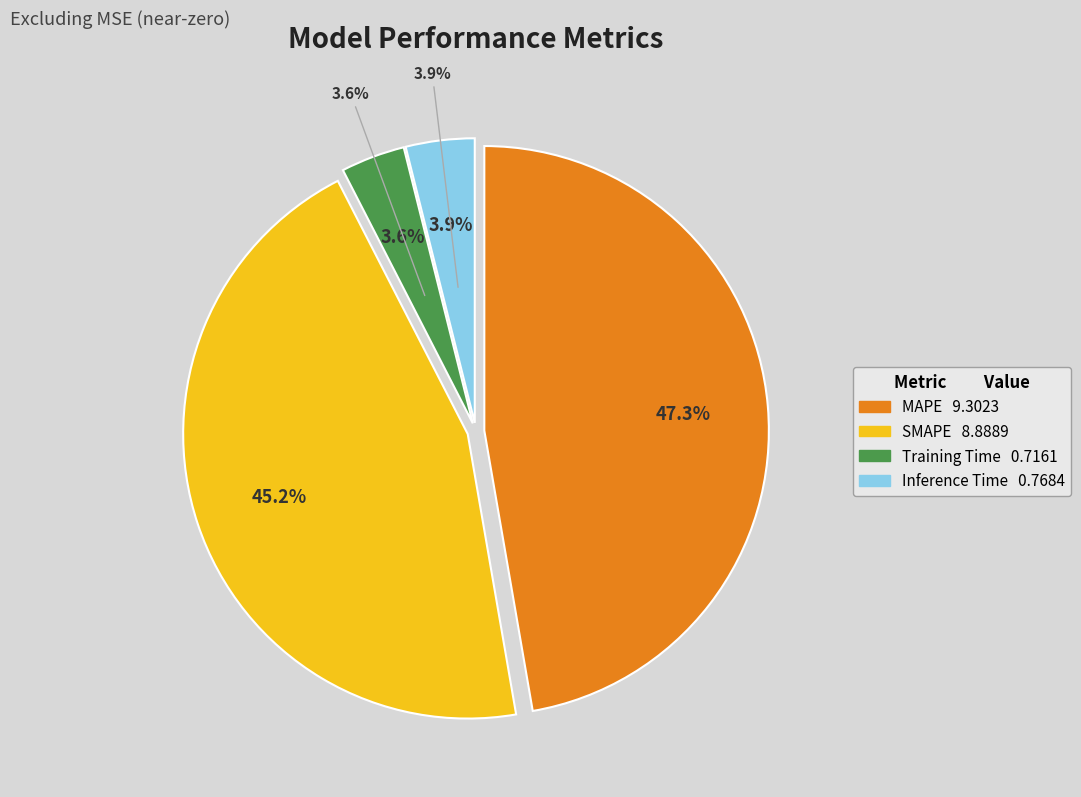

Which has a higher value, MAPE or SMAPE?

MAPE